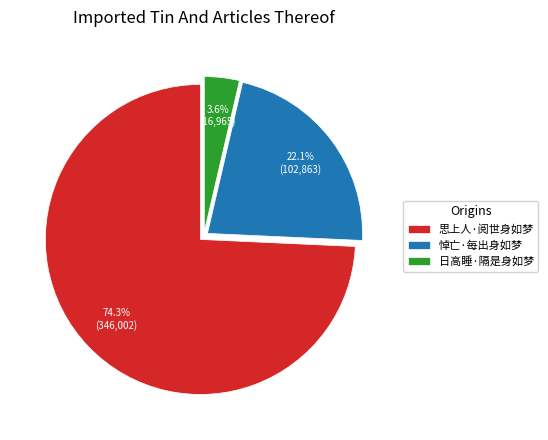

To the nearest percent, what is the difference between the 日高睡·隔是身如梦 and 悼亡·每出身如梦 slice percentages?

18%